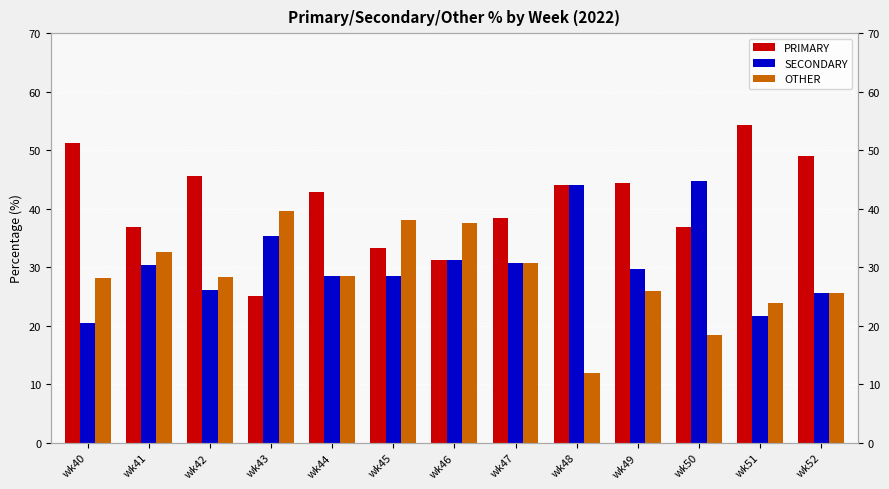

Which series has the largest range (max minus min)?

PRIMARY